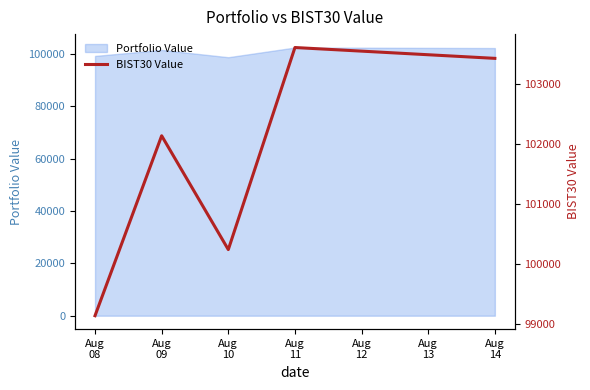

Approximately how many times larger is the value at Aug 10 compared to Aug 14?

1.0